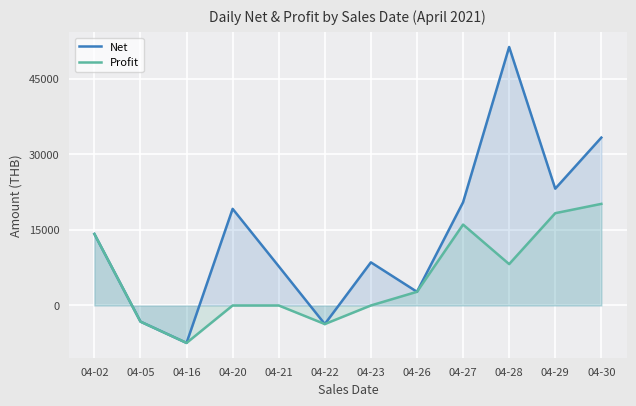

True or false: Profit and Net cross at least once.

False